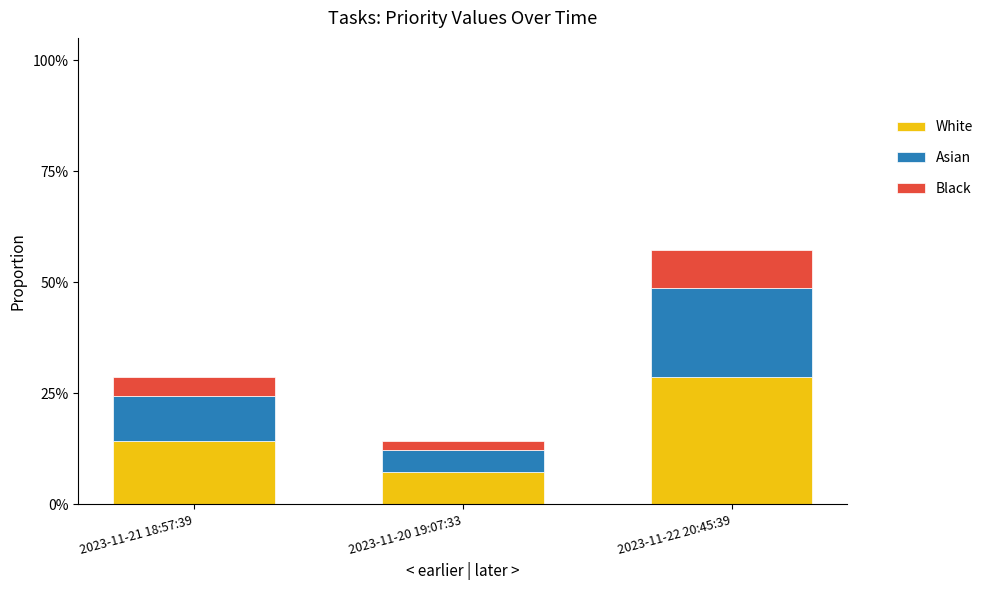

What are all the series names shown in the legend?

White, Asian, Black